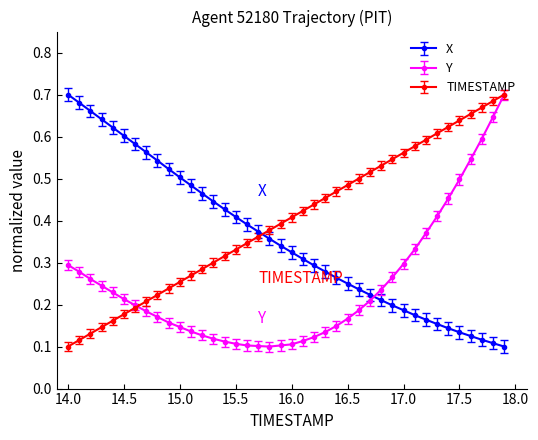

At how many categories does at least one series exceed 0?

40